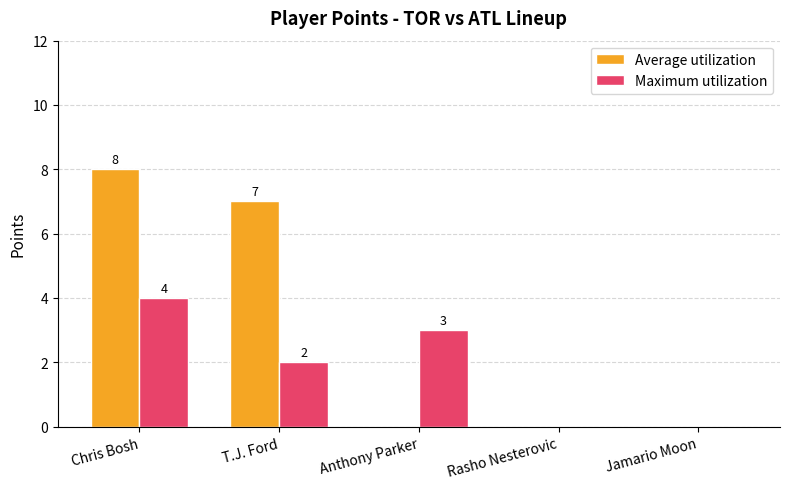

Is the value of Maximum utilization at Anthony Parker greater than the value of Average utilization at Anthony Parker?

Yes